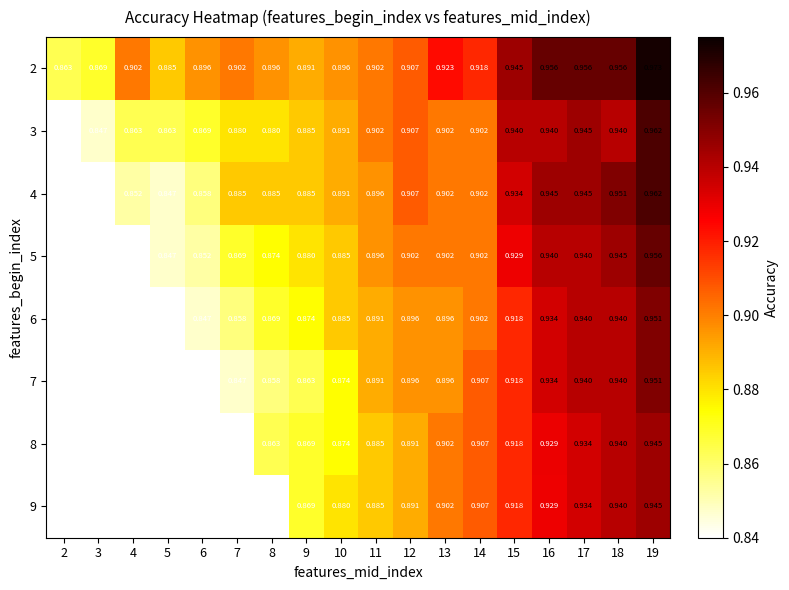

Which has a higher value, 7 or 15?

15